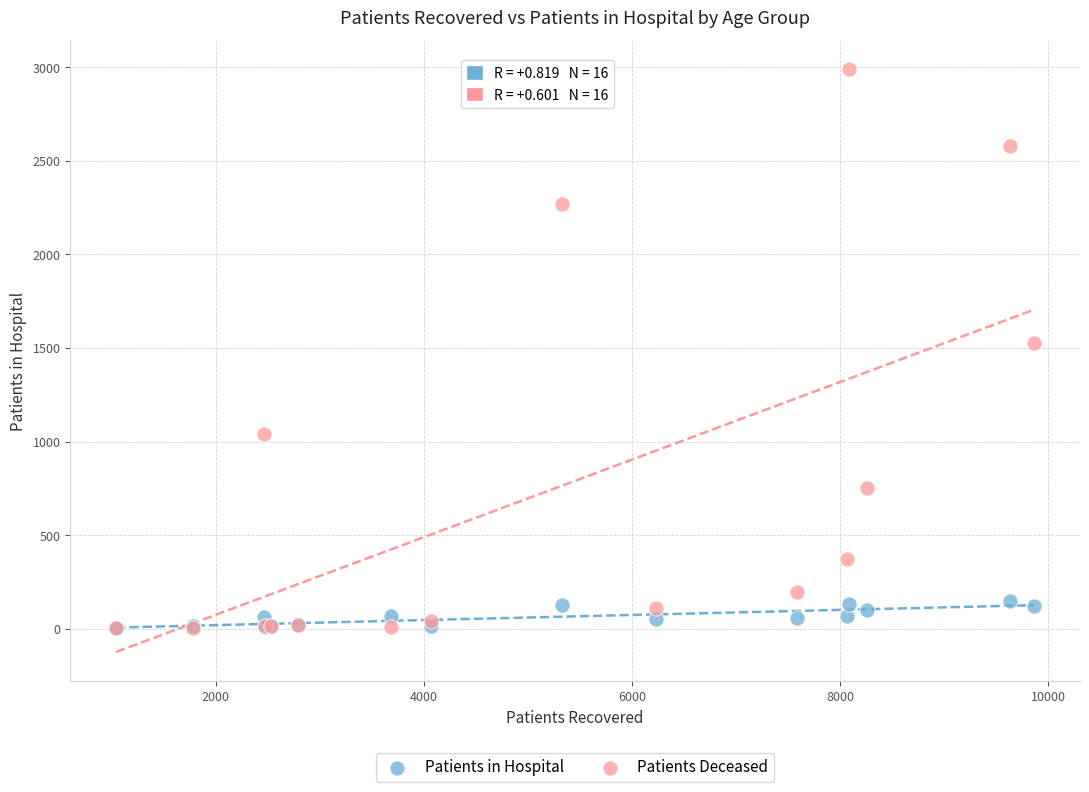

Which series has the widest spread of Y values?

Patients Deceased